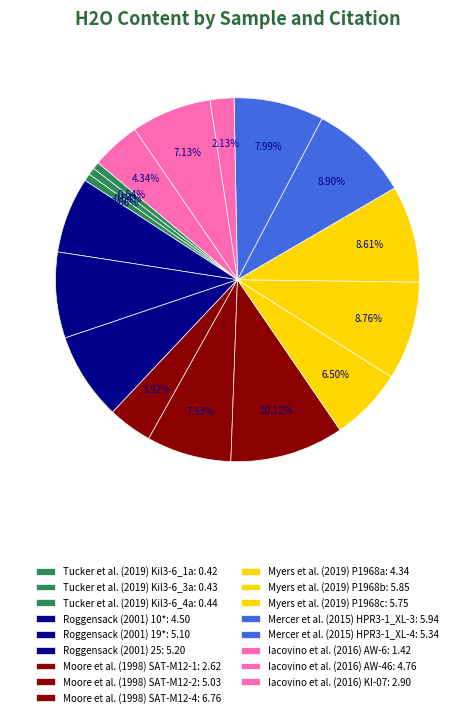

What percentage is the Myers et al. (2019) P1968c slice, to the nearest percent?

9%